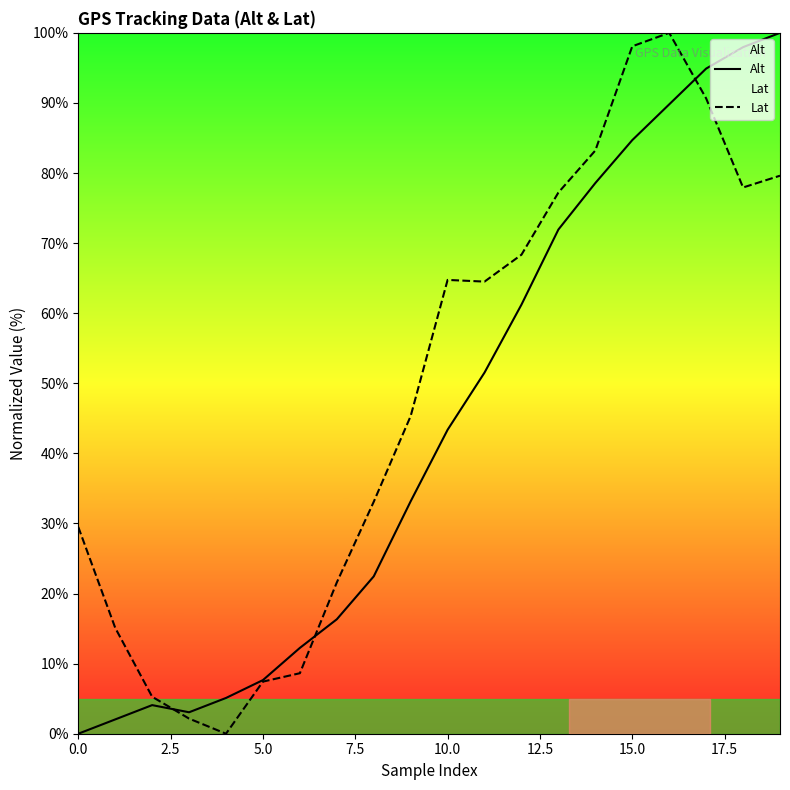

How many positive values does the Lat series have?

19